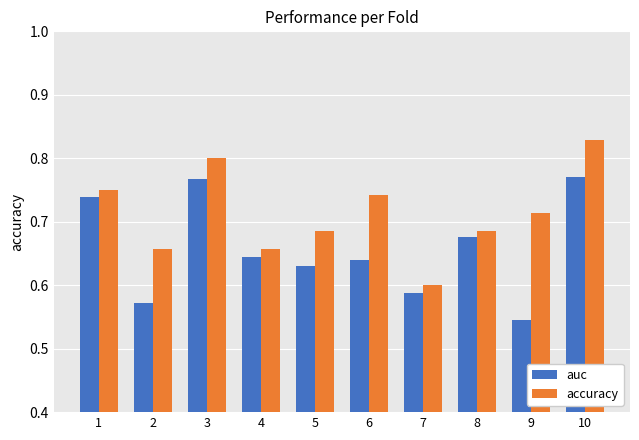

Count the auc values in the range 0 to 1.

10